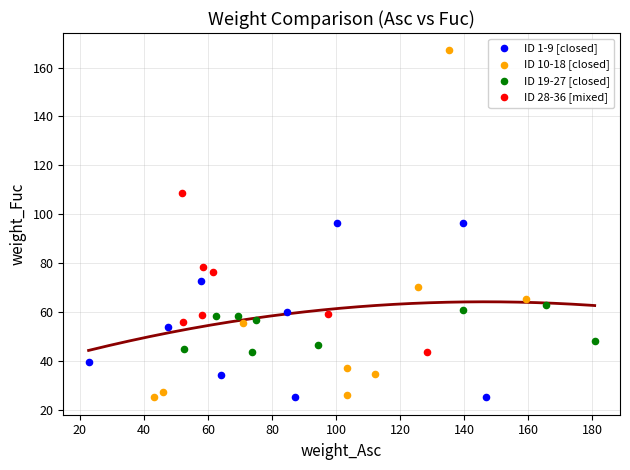

Which series has the widest spread of Y values?

ID 10-18 [closed]